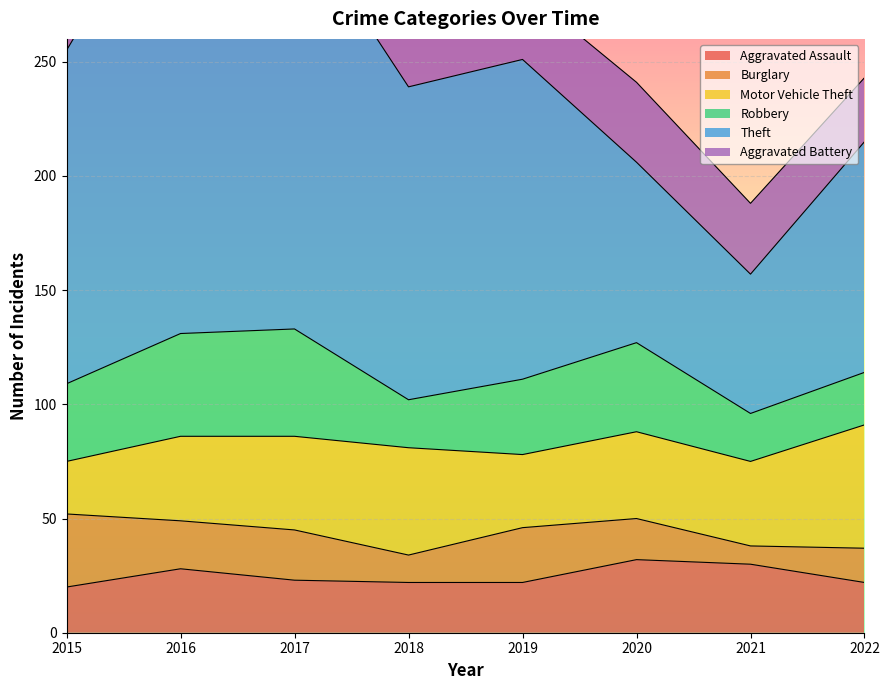

Which series changed the most between 2015 and 2018?

Motor Vehicle Theft